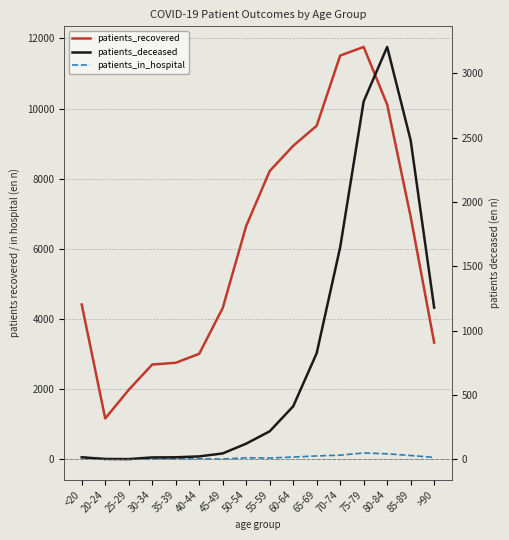

Between <20 and 60-64, which series saw the biggest shift?

patients_recovered